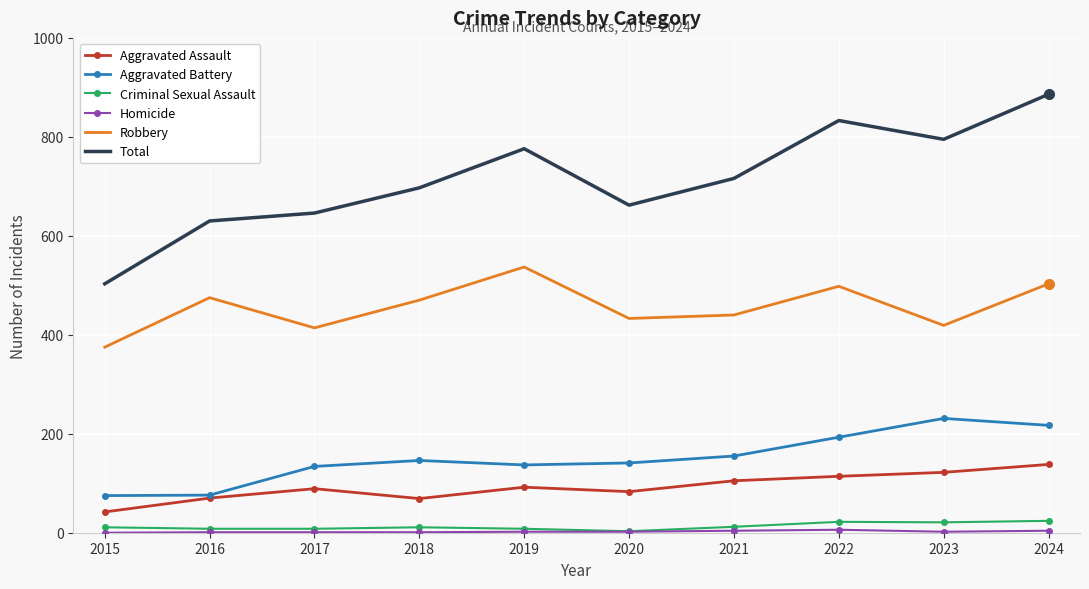

The Total series shows 1155 at 2018. True or false?

False